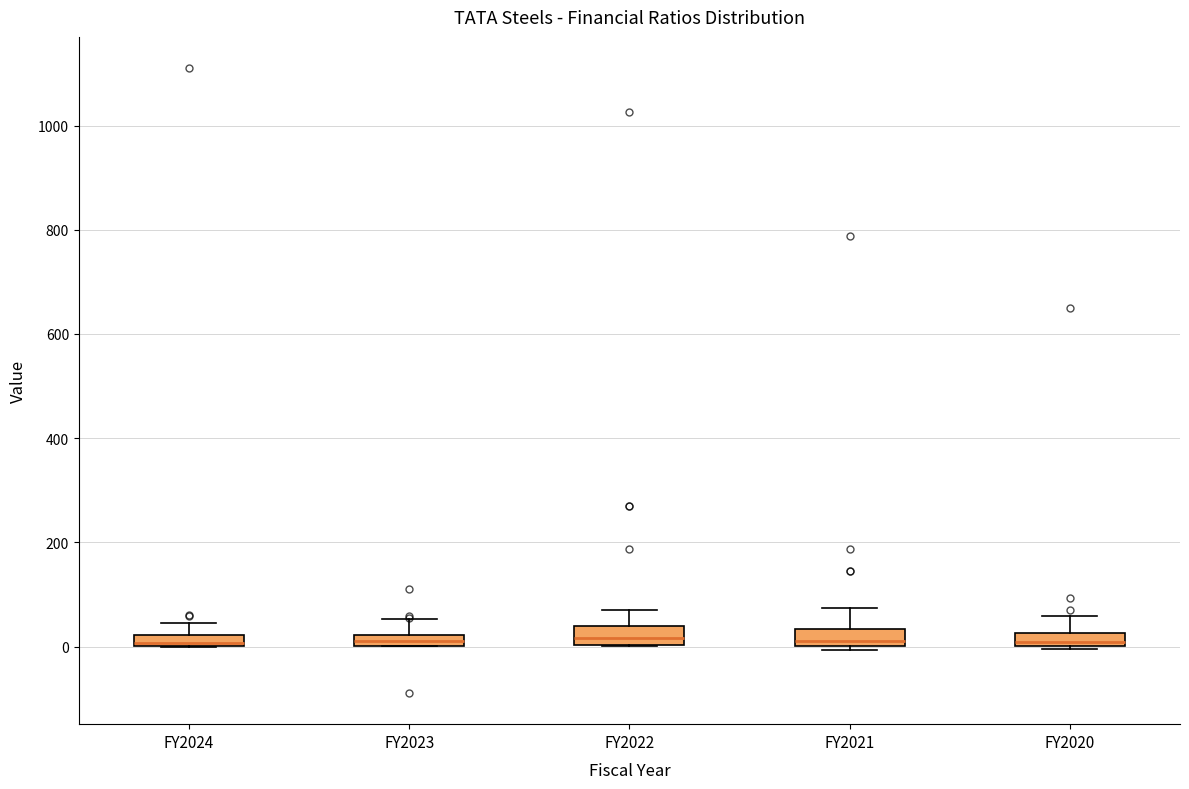

Where is the lower edge of the box for FY2024 on the y-axis? The values are not printed on the chart, so give them approximately, as read against the axis.

0